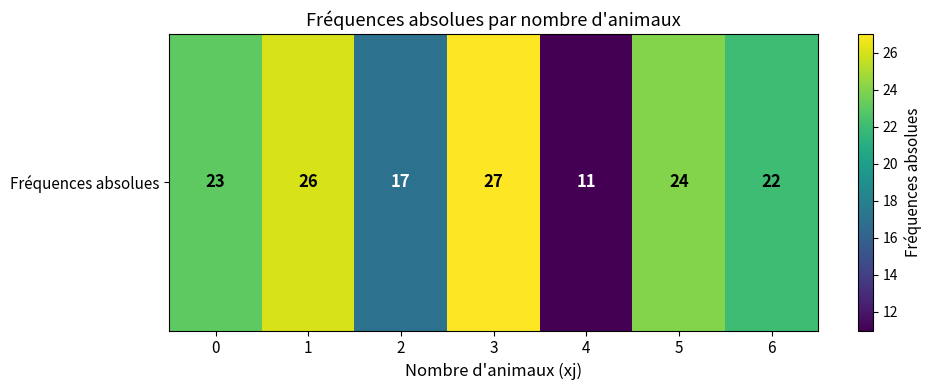

The chart shows a value of 23 at 0. True or false?

True